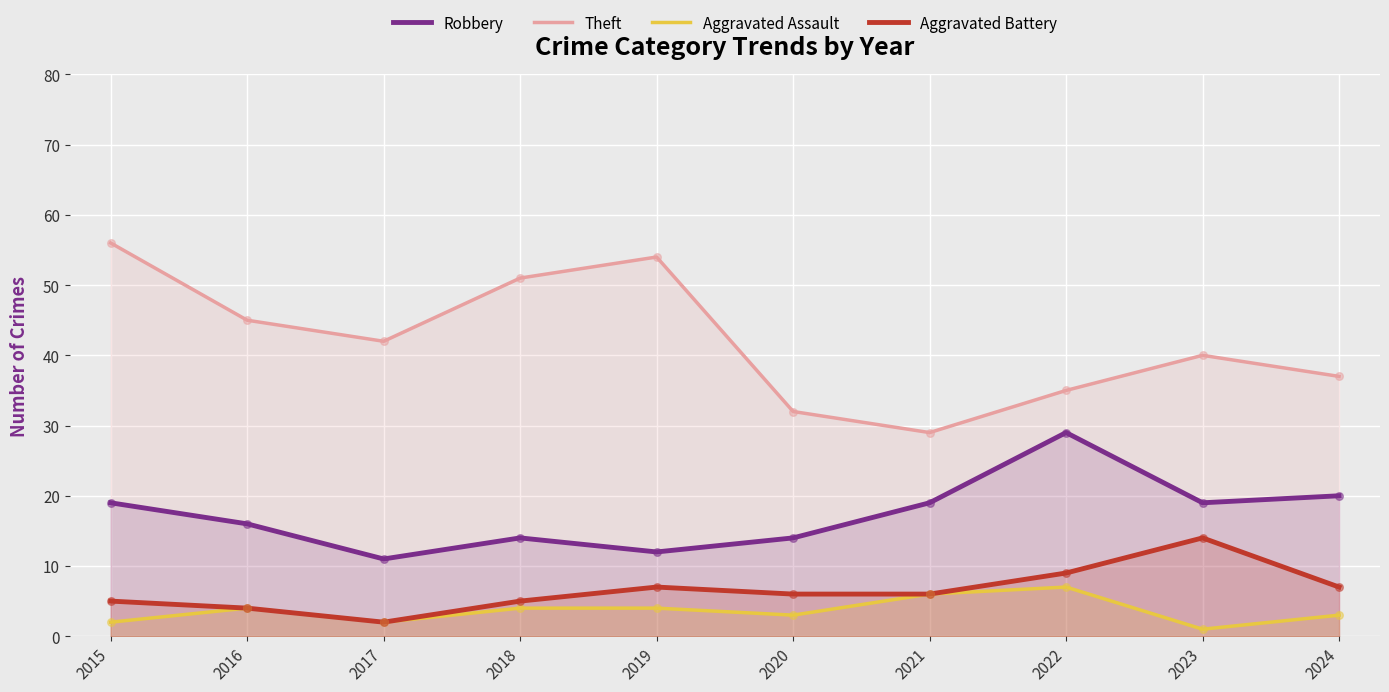

Which series reaches the maximum Y coordinate?

Theft